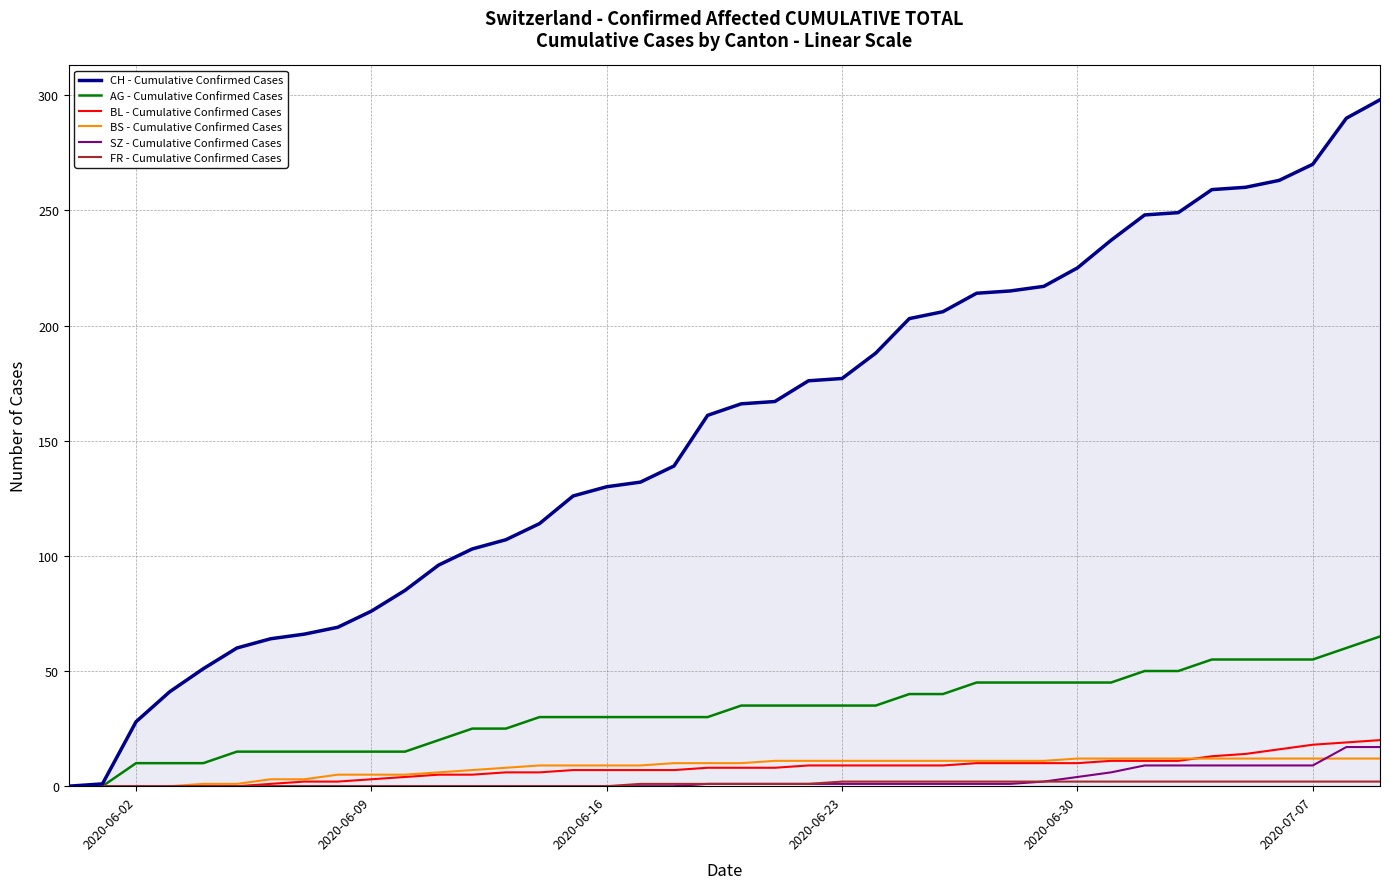

What is the maximum value shown in the chart?

298